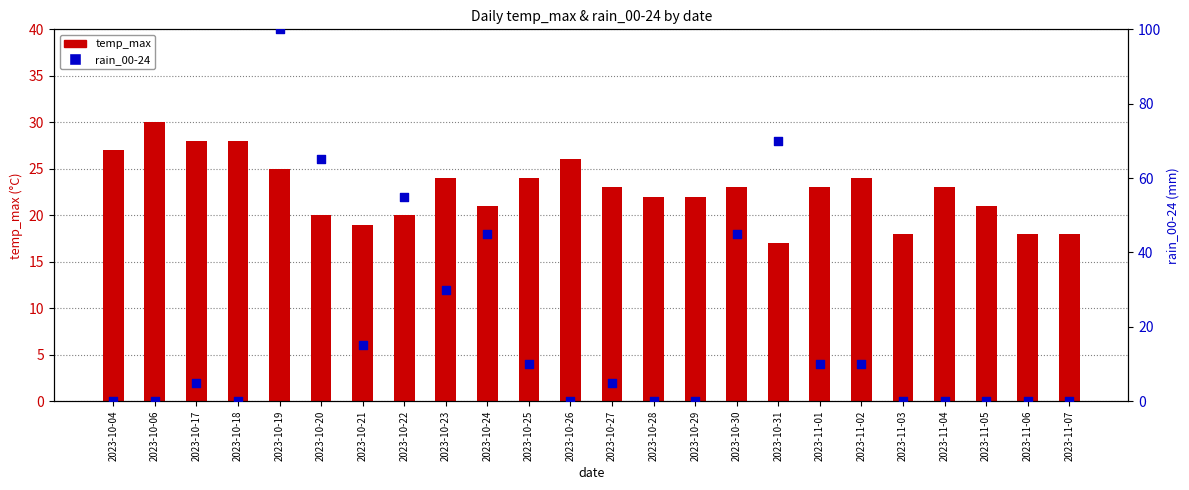

What are all the series names shown in the legend?

temp_max, rain_00-24